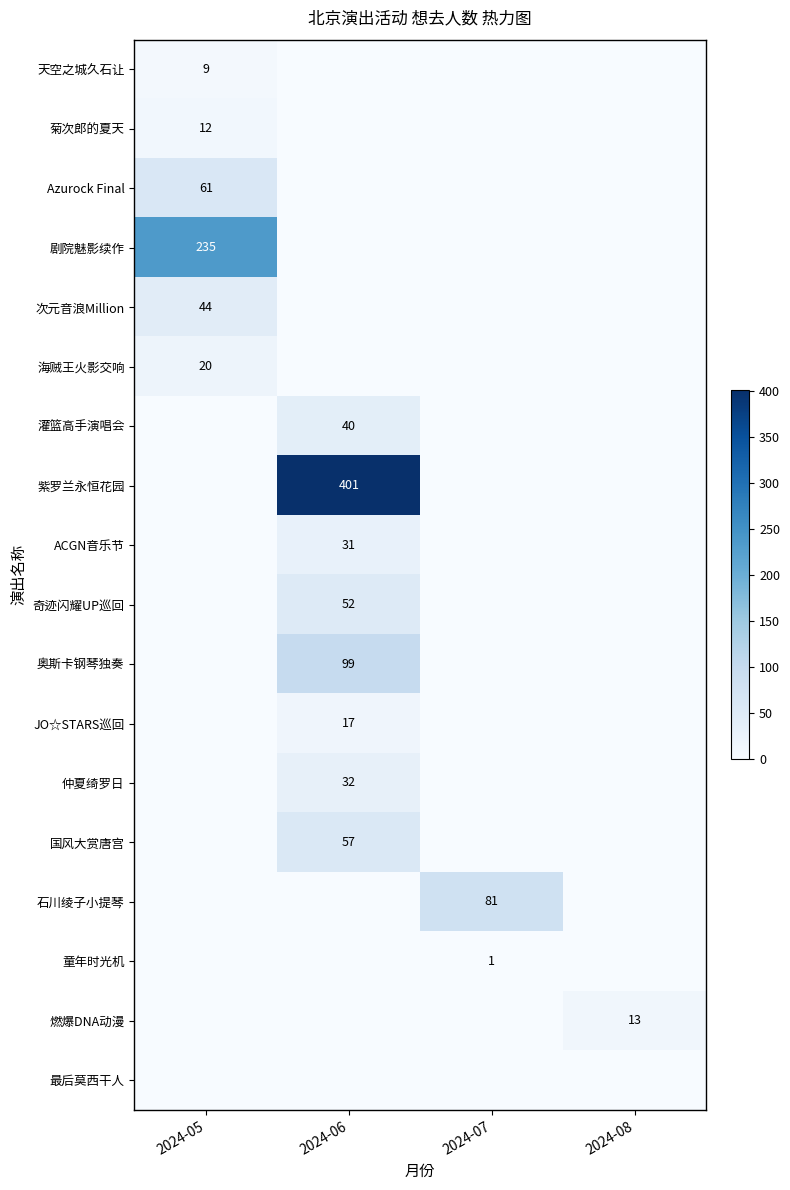

How many distinct data groups are displayed?

18